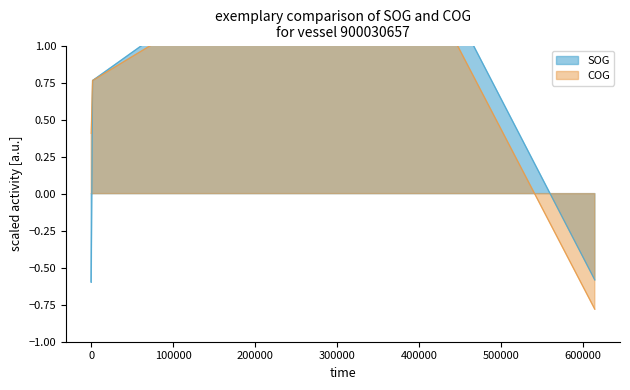

The SOG series shows -0.8 at 2024-04-26 09:59:58. True or false?

False